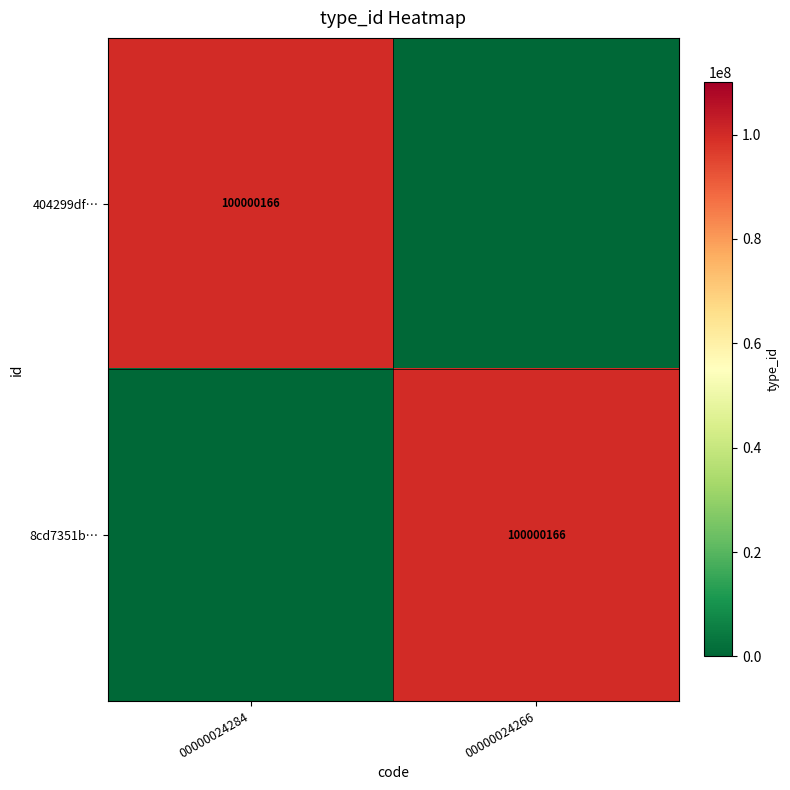

How many data points does each series have?

2